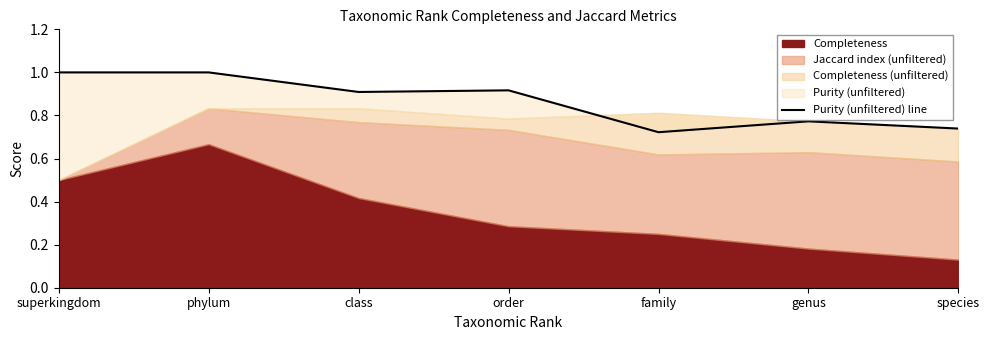

What is the average value?

0.9